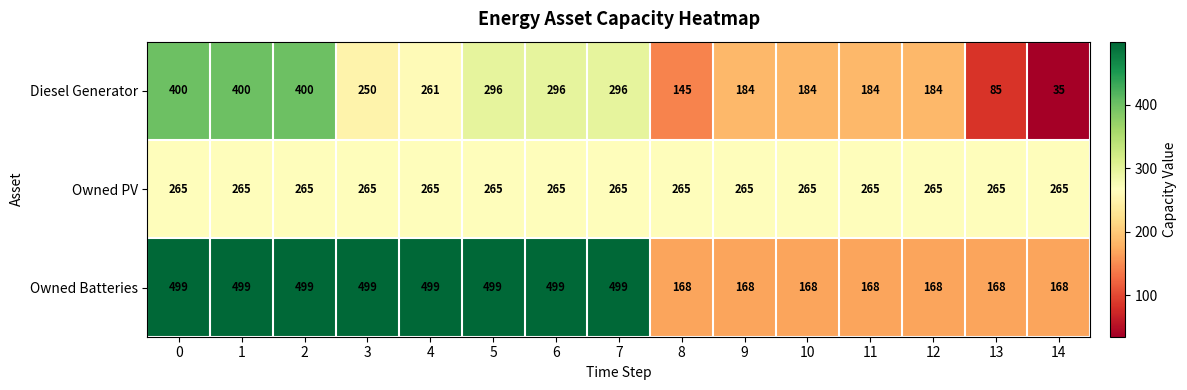

At how many categories does at least one series exceed 338?

8